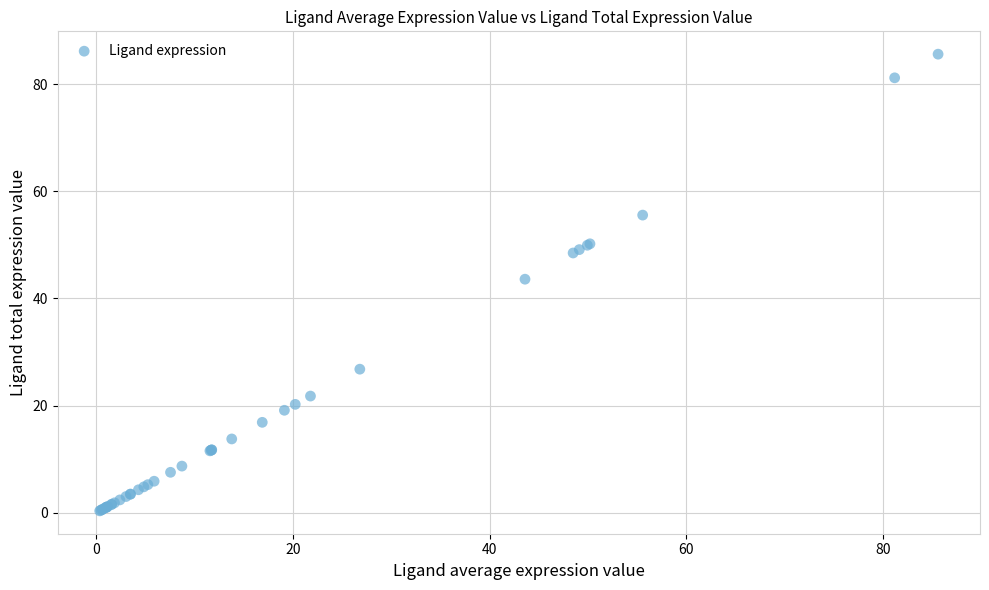

What Y value in the scatter plot is closest to 42?

43.6